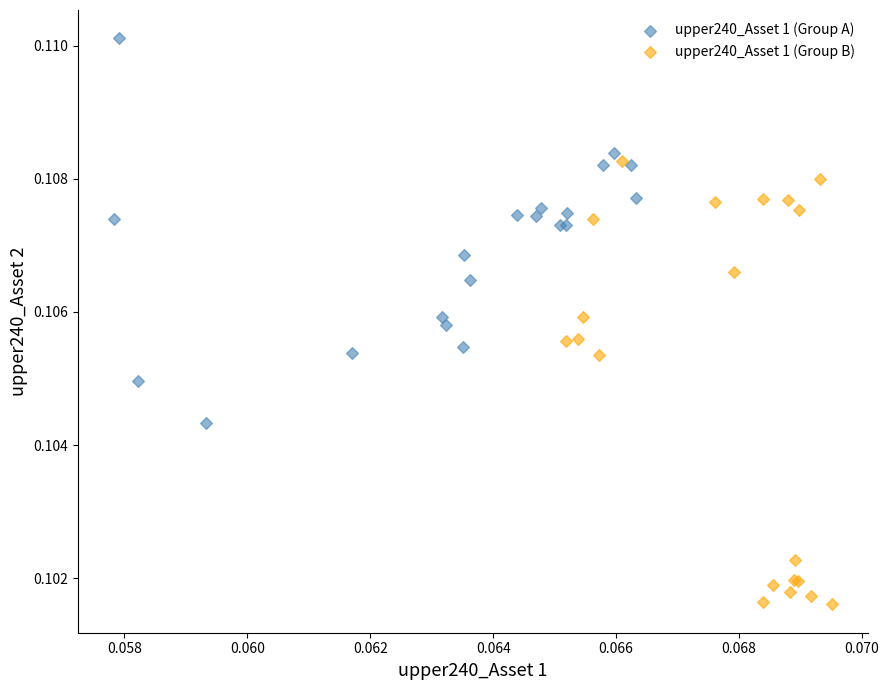

Which series has the widest spread of Y values?

upper240_Asset 1 (Group B)